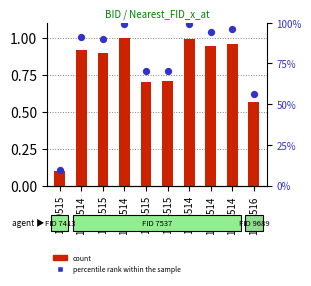

Is the value of count at 1001514 greater than the value of percentile rank within the sample at 1008516?

No